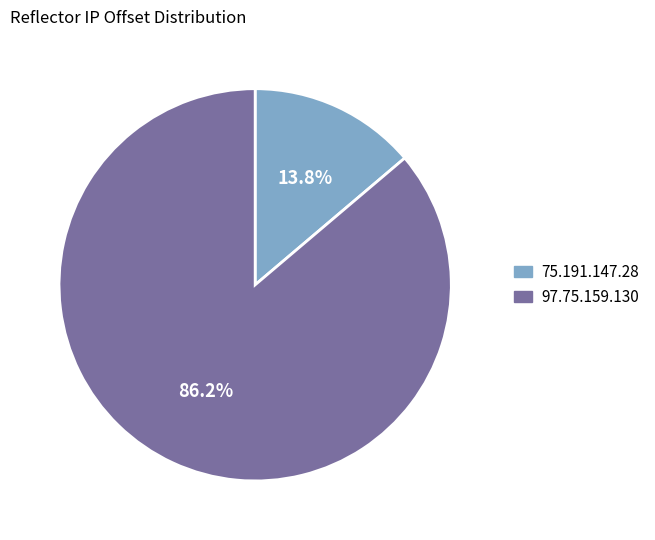

To the nearest percent, what percentage of the pie is 97.75.159.130?

86%